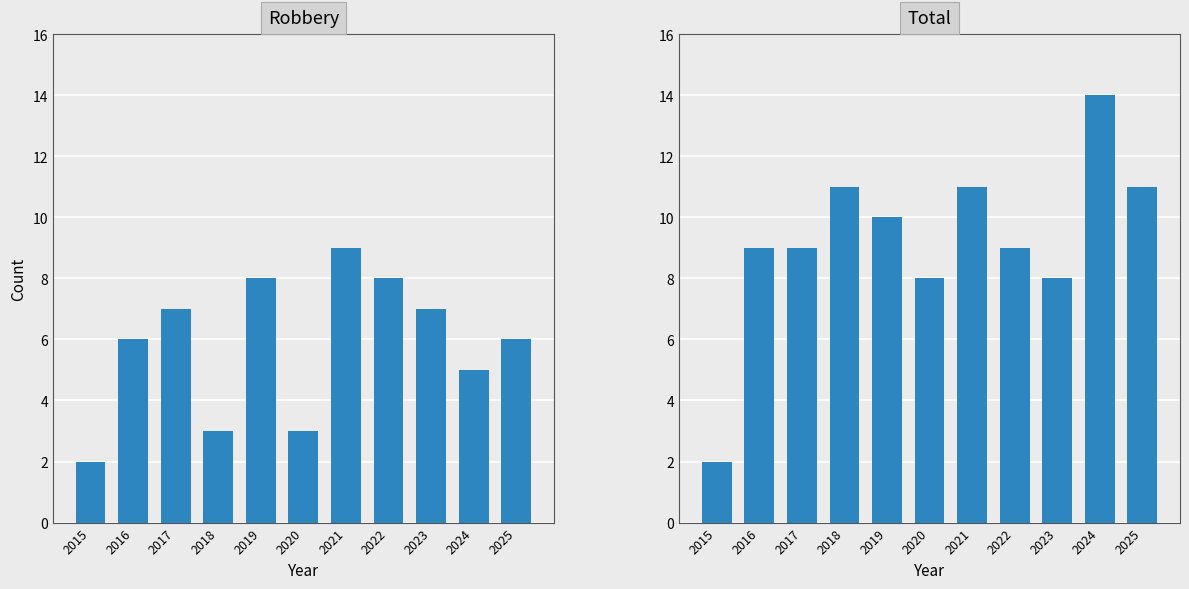

What is the lowest value of the Robbery series?

2